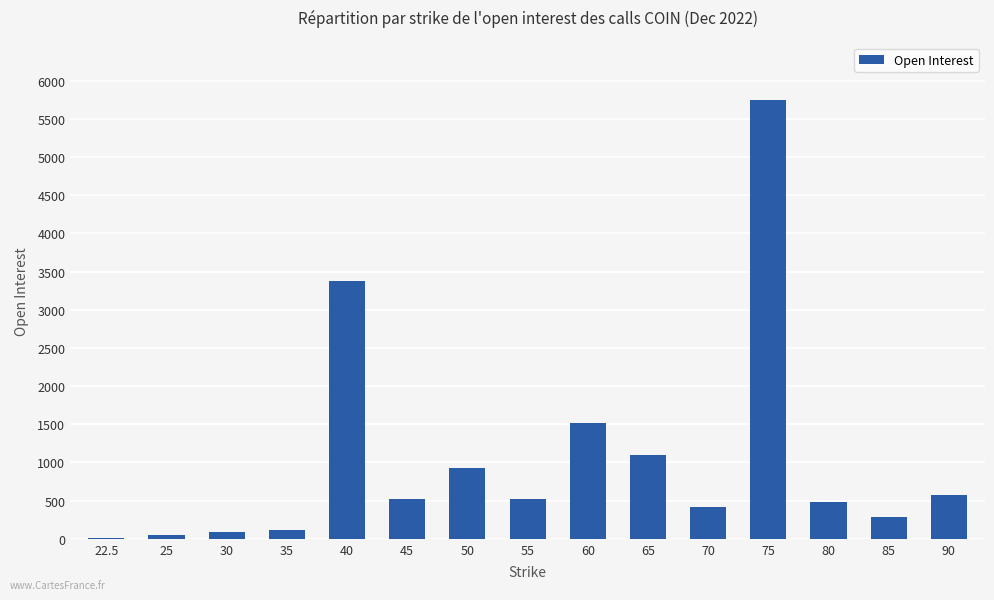

Is it true that the value at 90 is 943?

False